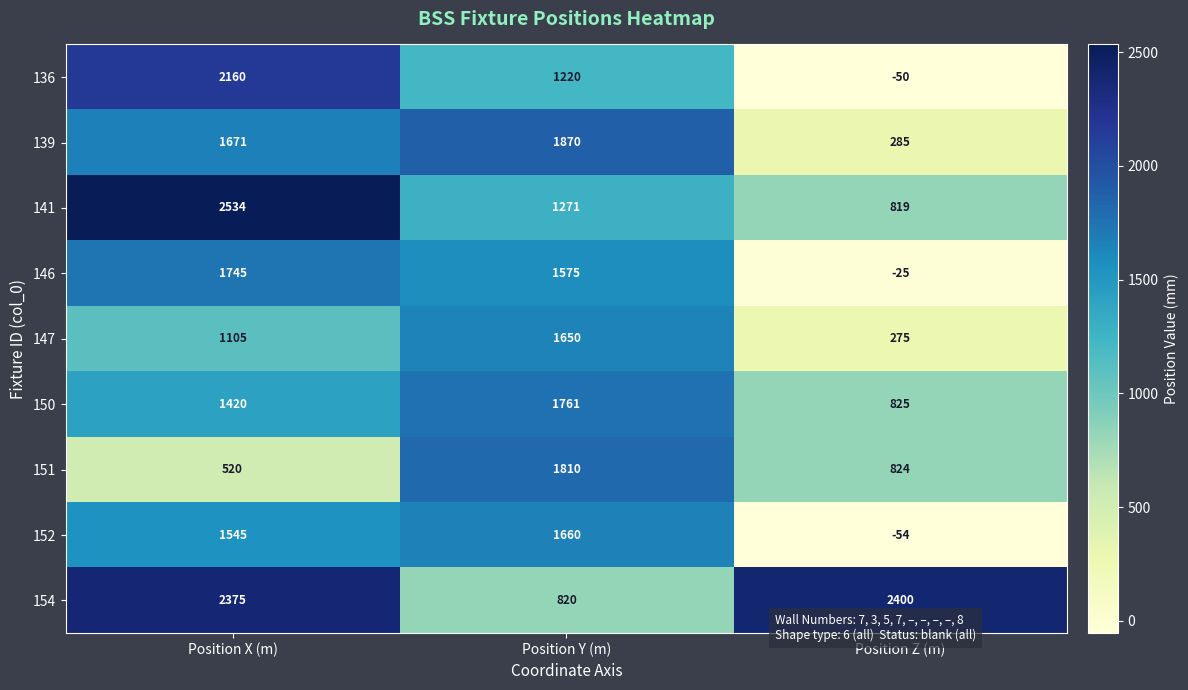

What is the difference between the maximum and minimum values in the 150 series?

936